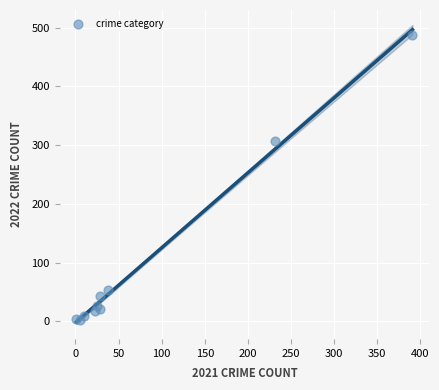

What Y value in the scatter plot is closest to 245?

307